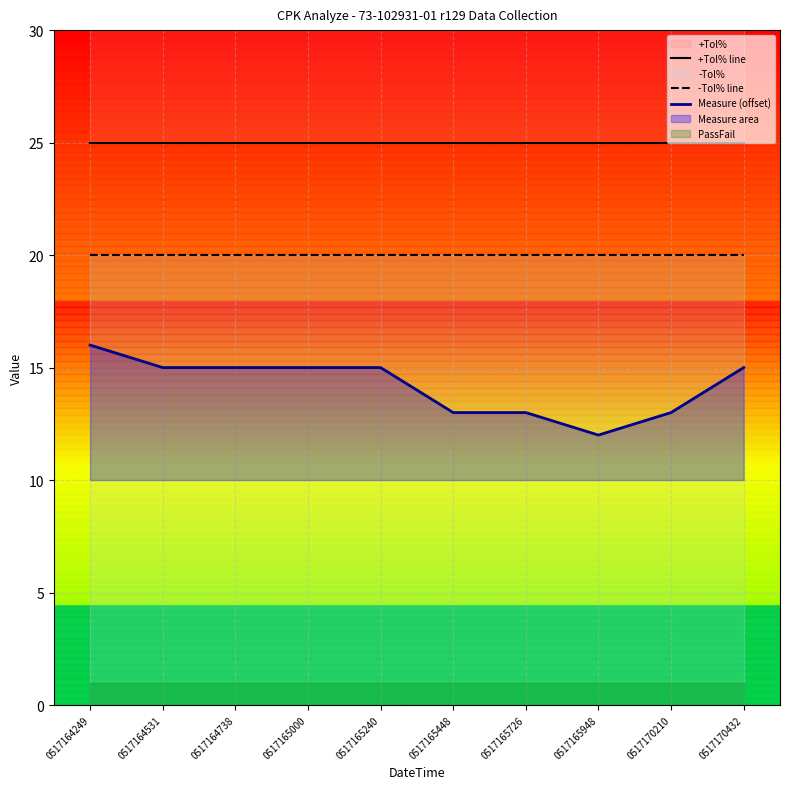

True or false: +Tol% line has more than 0 interior local peaks.

False